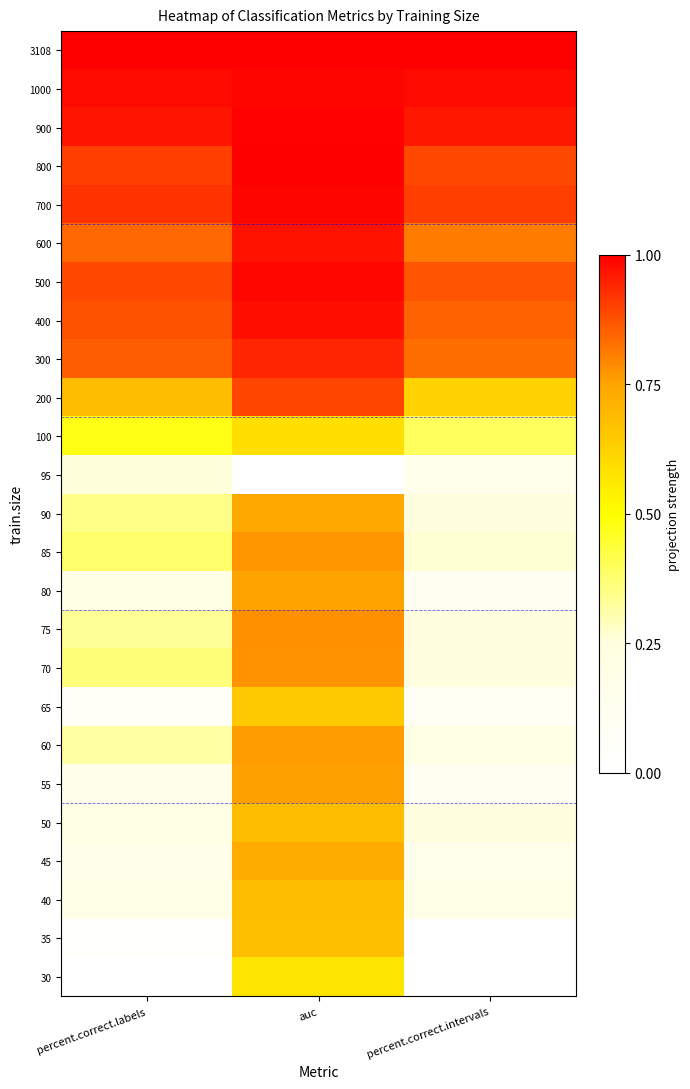

List the series in order of their peak value, highest first.

800, 3108, 900, 700, 1000, 500, 400, 600, 300, 200, 75, 70, 85, 60, 55, 80, 90, 45, 40, 50, 35, 65, 100, 30, 95